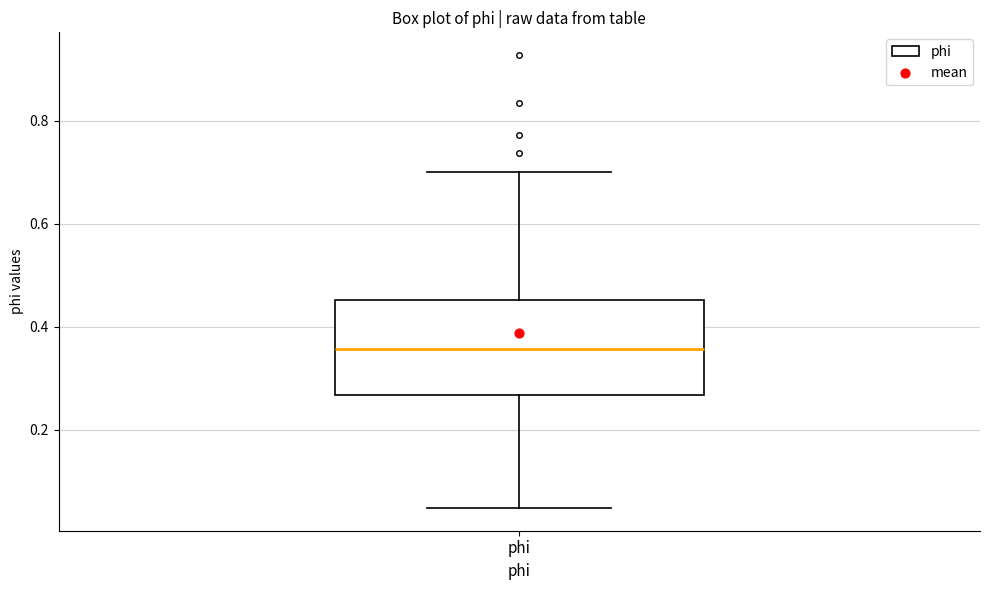

Where does the median line of the box for phi sit on the y-axis? The values are not printed on the chart, so give them approximately, as read against the axis.

0.36